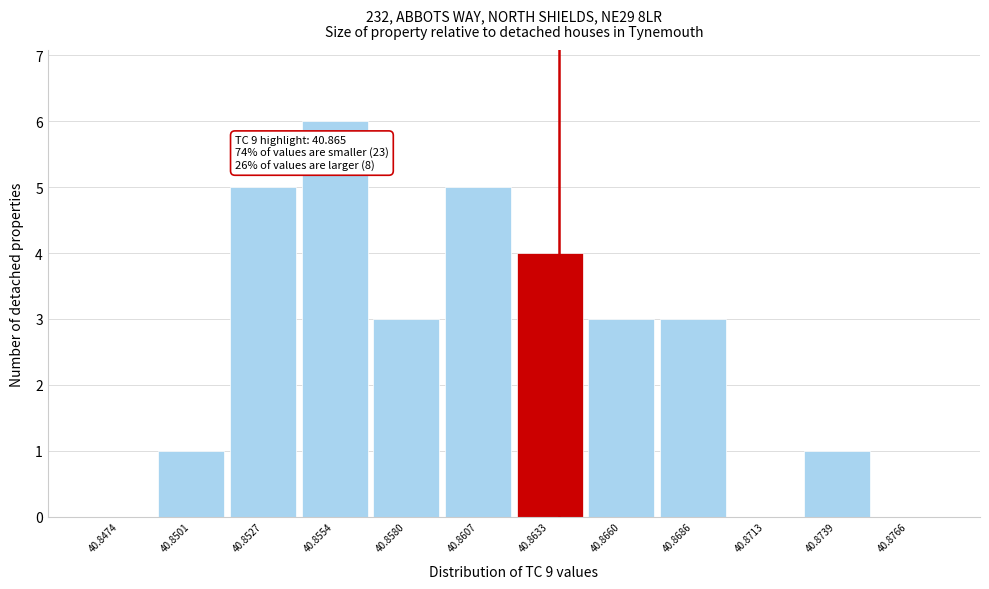

Reading right to left, list all the values displayed in this chart.

40.8766=0	40.8739=1	40.8713=0	40.8686=3	40.8660=3	40.8633=4	40.8607=5	40.8580=3	40.8554=6	40.8527=5	40.8501=1	40.8474=0